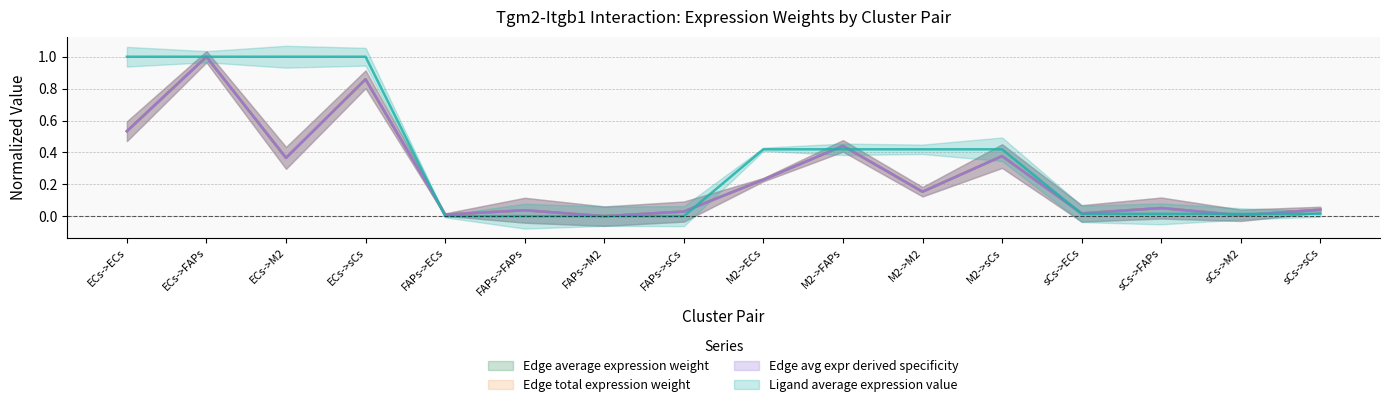

How many values in Edge average expression weight are above zero?

15